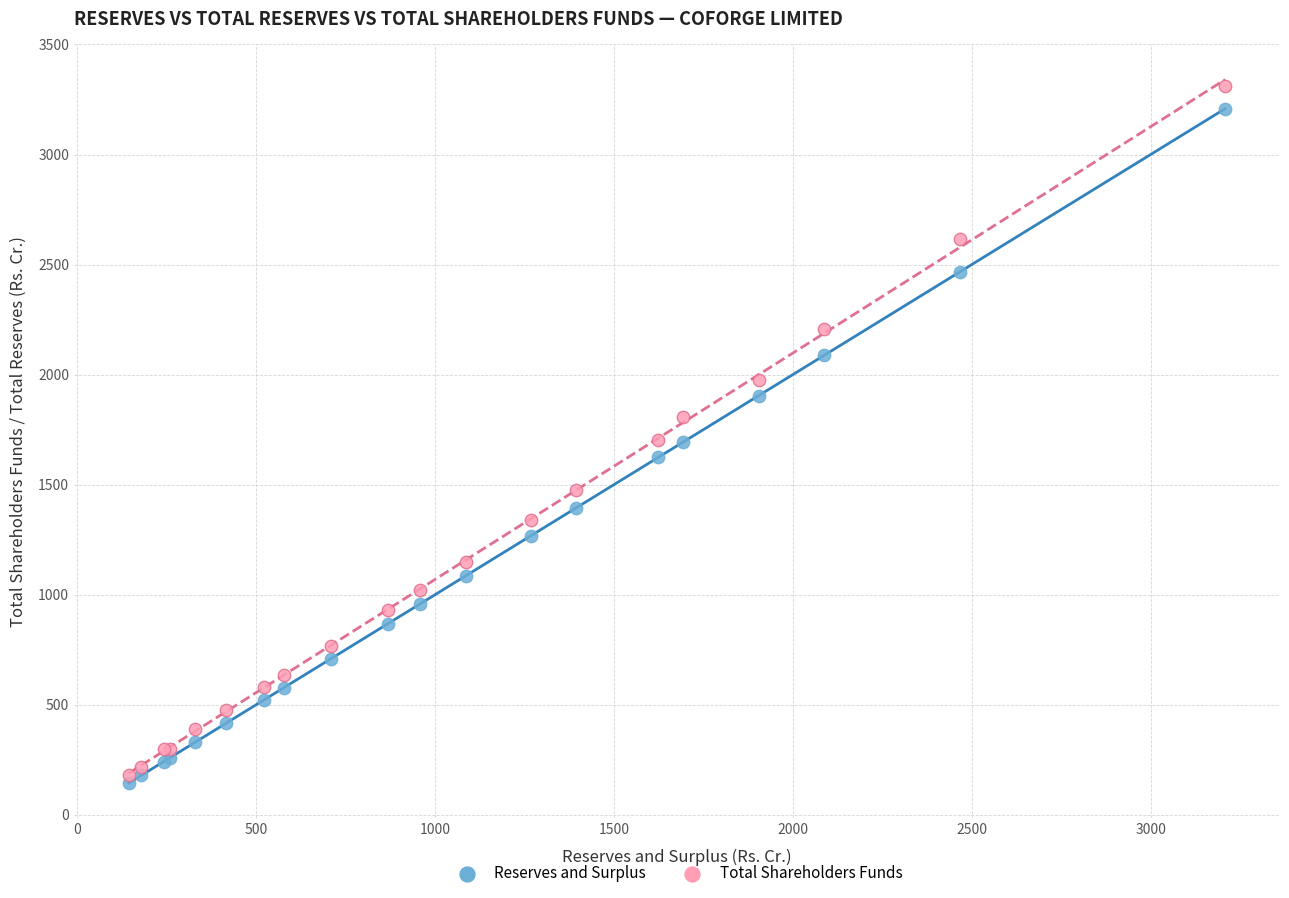

What is the X range (max minus min) for the scatter plot?

3064.8